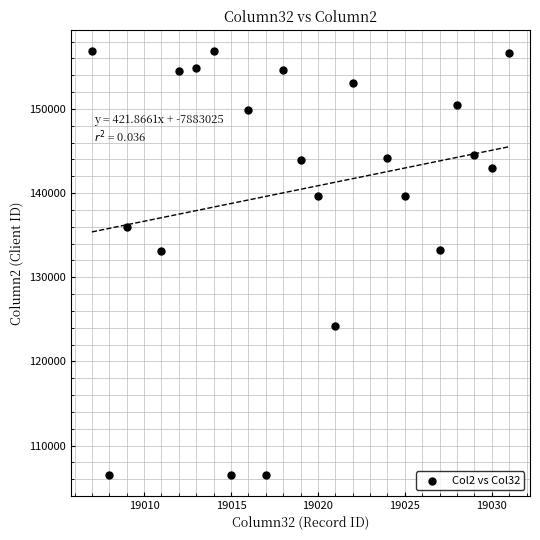

What is the range of Y values (max minus min)?

50300